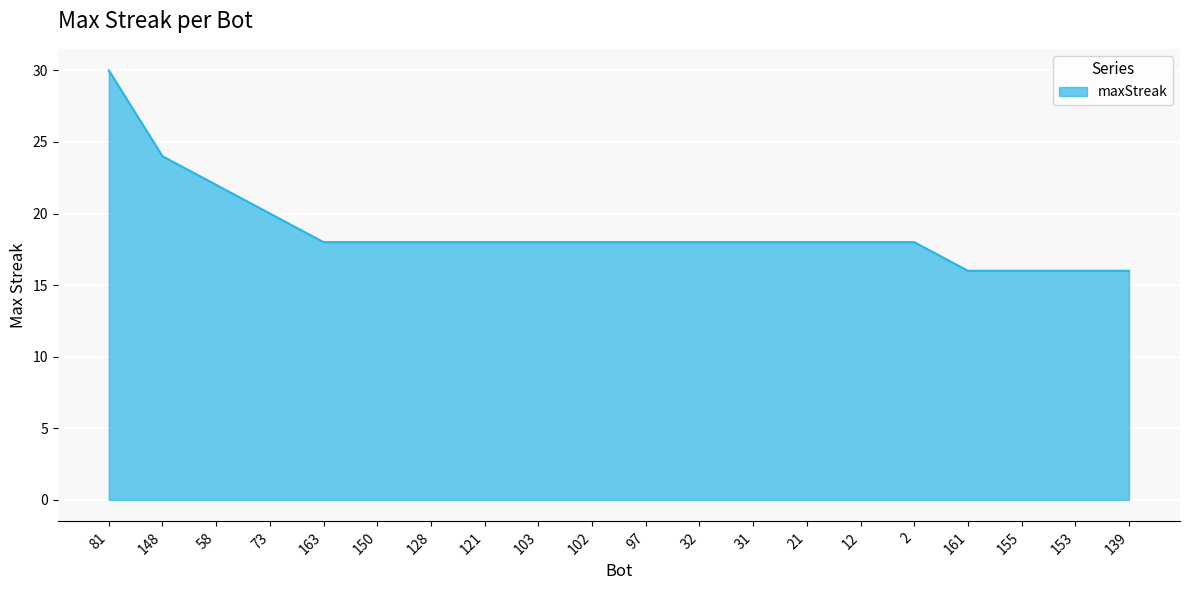

Approximately how many times larger is the value at 103 compared to 155?

1.1